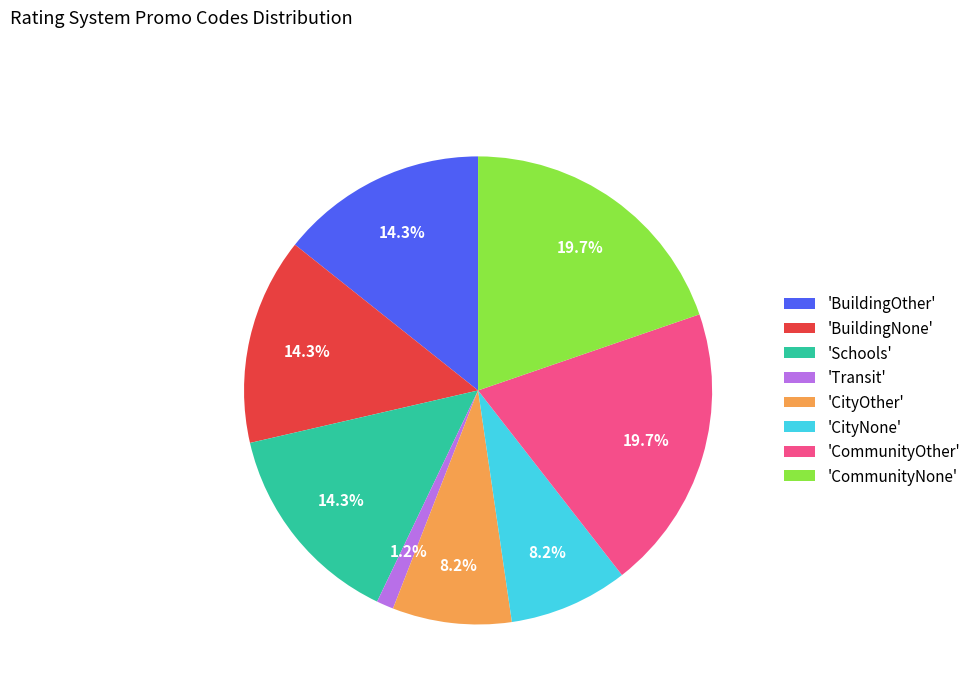

Between 'Schools' and 'CityOther', which is larger?

'Schools'